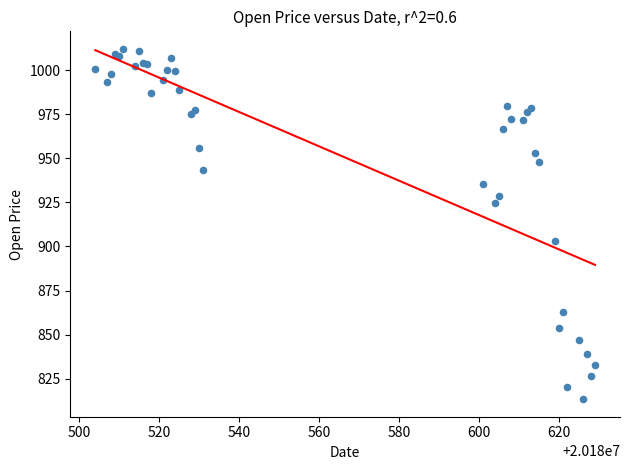

What Y value in the scatter plot is closest to 912?

902.8